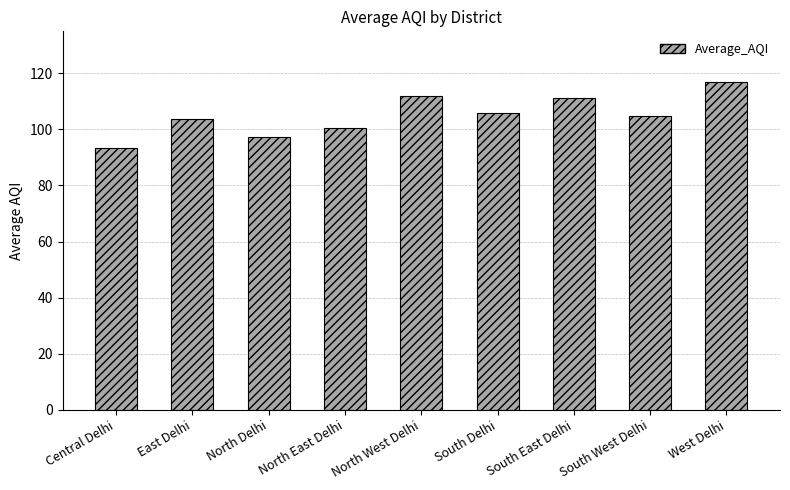

Reading left to right, list all the values displayed in this chart.

93.5	103.8	97.2	100.5	111.9	106.0	111.3	104.9	116.9